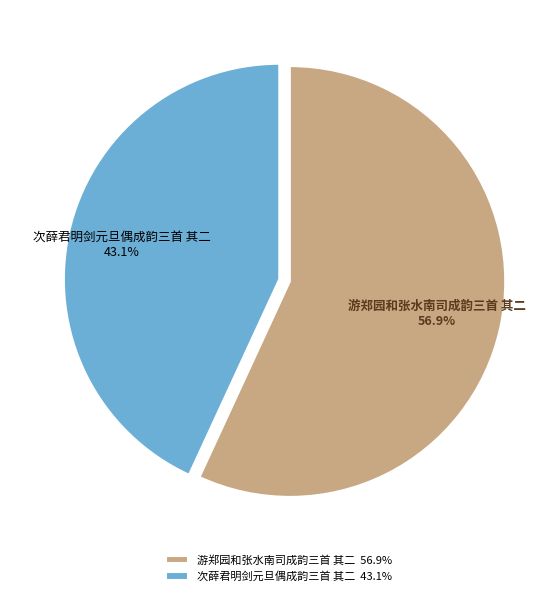

What is the ratio of the value at 次薛君明剑元旦偶成韵三首 其二 to the value at 游郑园和张水南司成韵三首 其二?

0.8